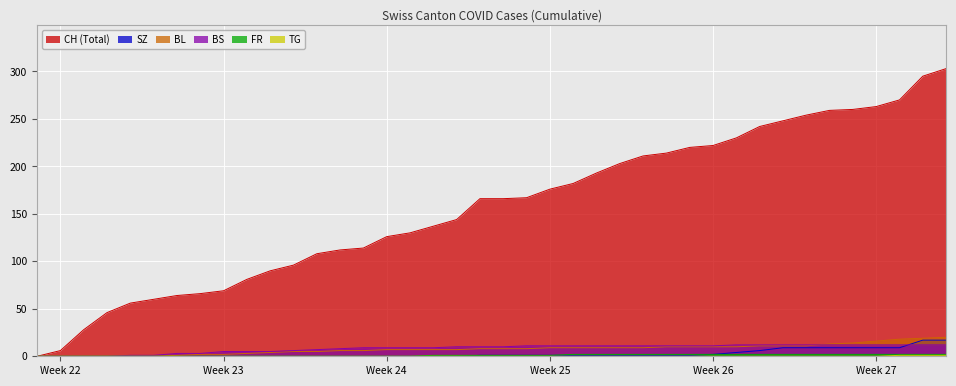

What is the maximum value shown in the chart?

303